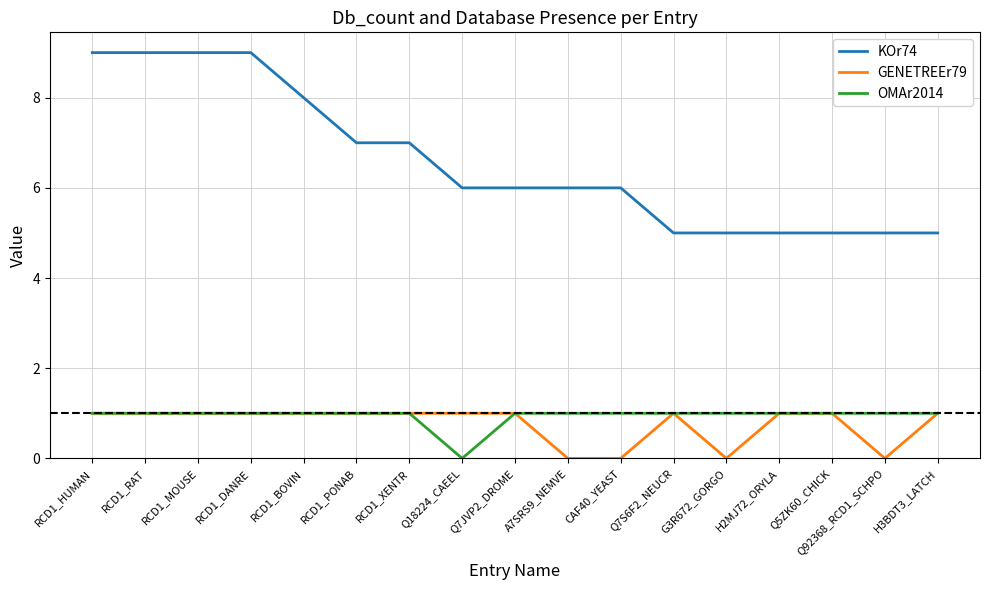

True or false: GENETREEr79 has a value of 0 at Q92368_RCD1_SCHPO.

True